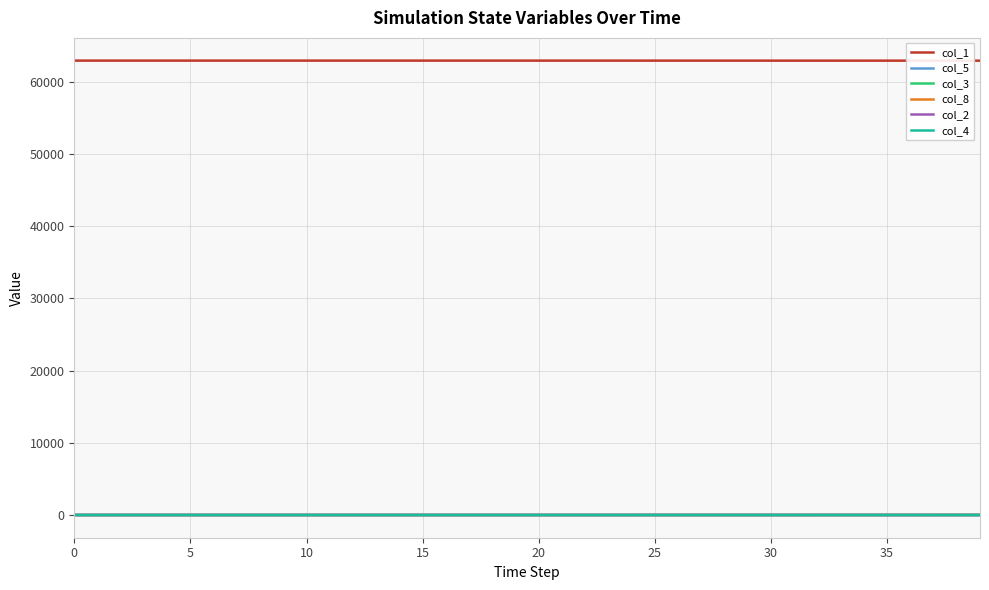

Does the chart have visible grid lines?

Yes